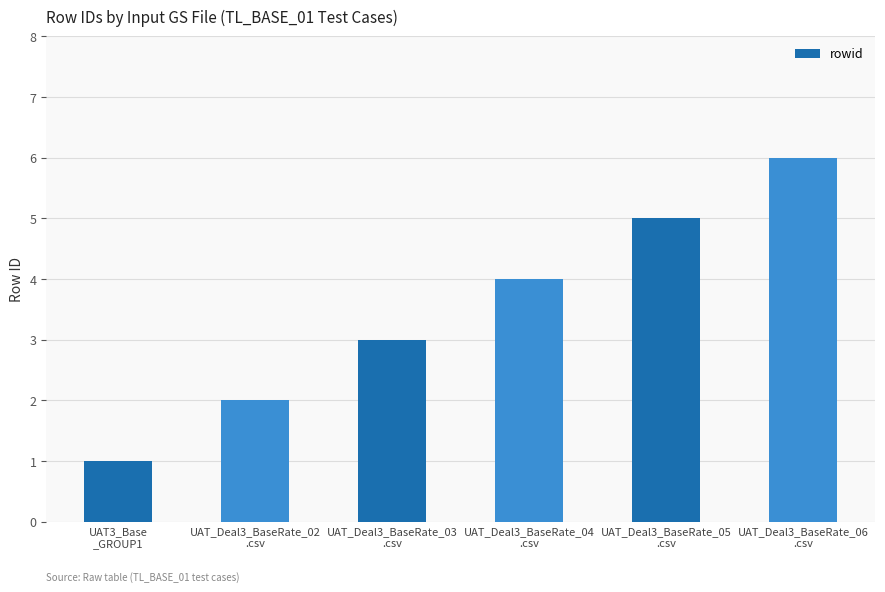

What is the average value?

4